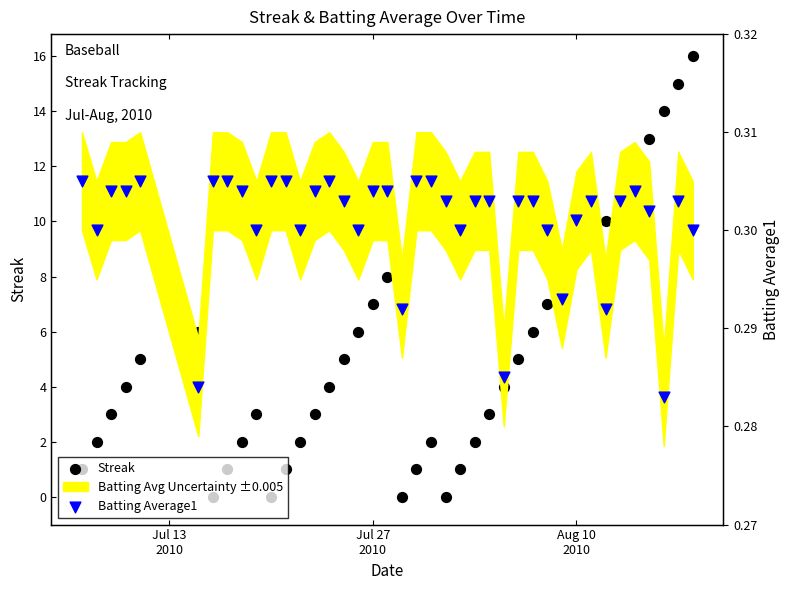

Which series reaches the maximum Y coordinate?

Streak